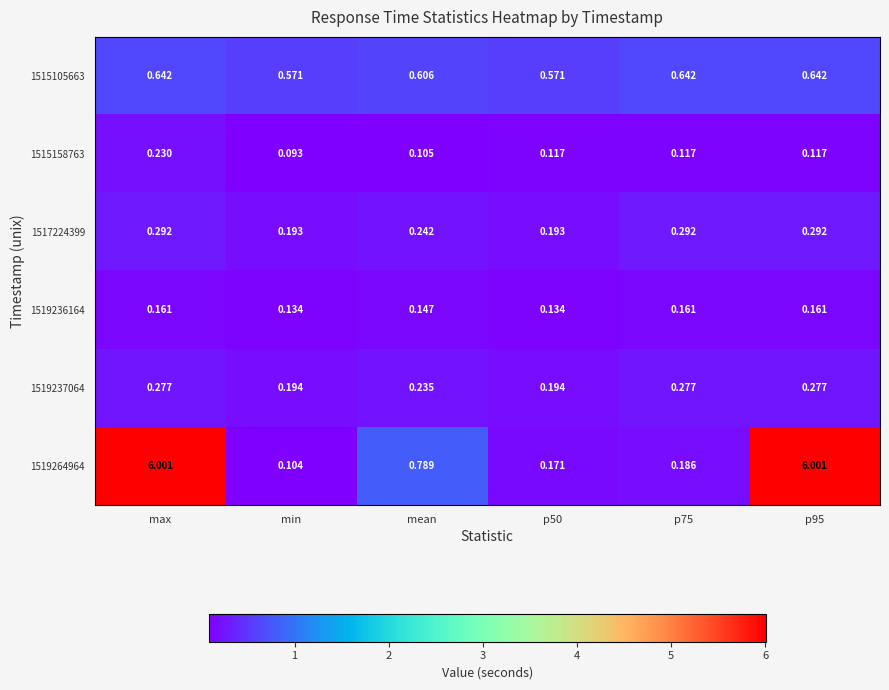

Is the value of 1517224399 at p95 greater than the value of 1519237064 at max?

Yes